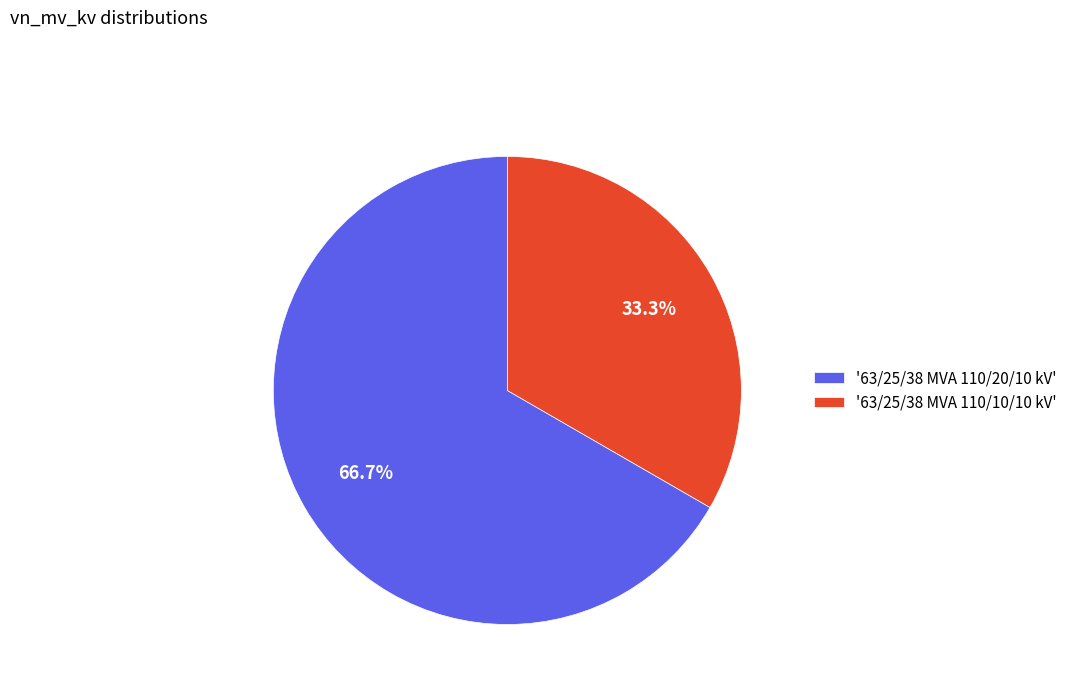

Which has a higher value, '63/25/38 MVA 110/10/10 kV' or '63/25/38 MVA 110/20/10 kV'?

'63/25/38 MVA 110/20/10 kV'